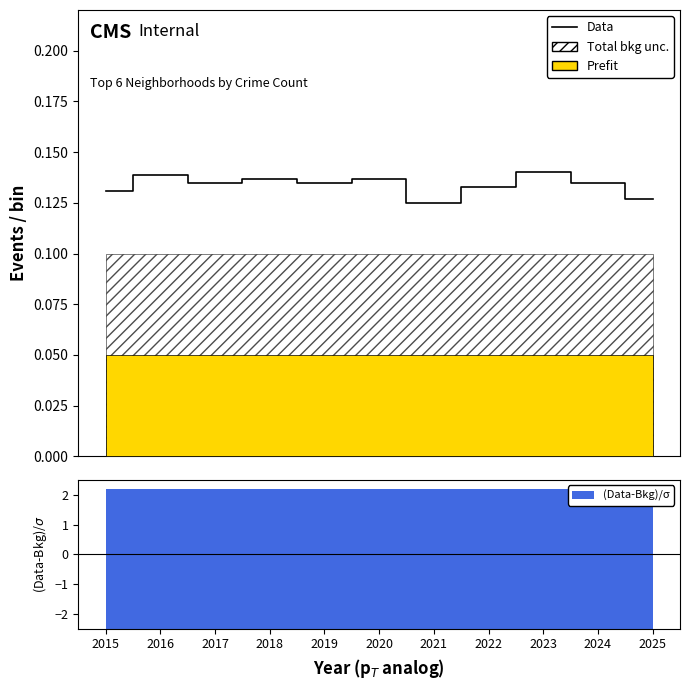

The value at 2022 is 0.1. True or false?

True